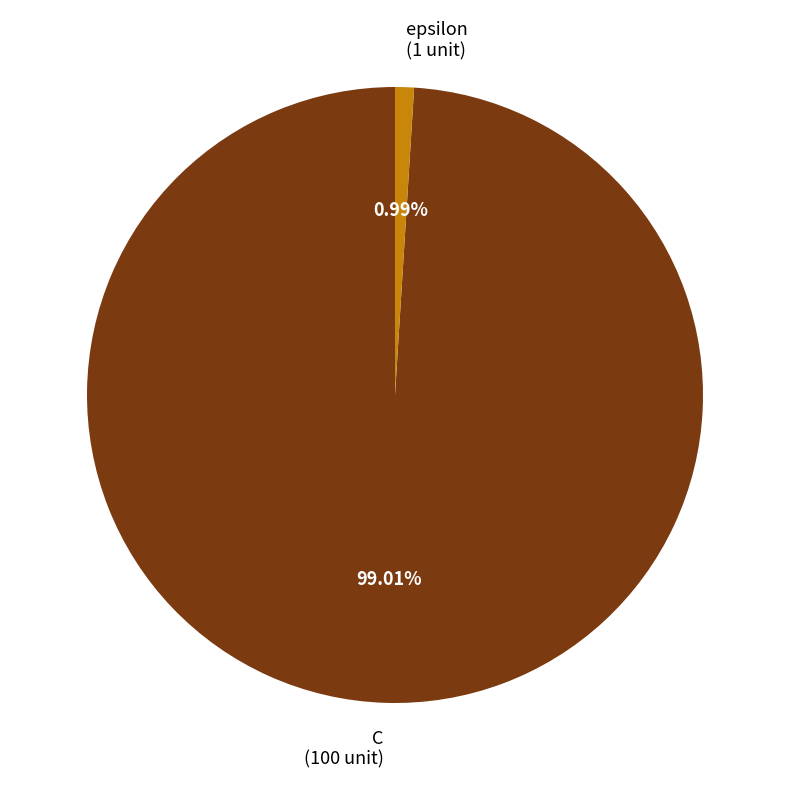

Rank the categories by value from highest to lowest.

C, epsilon